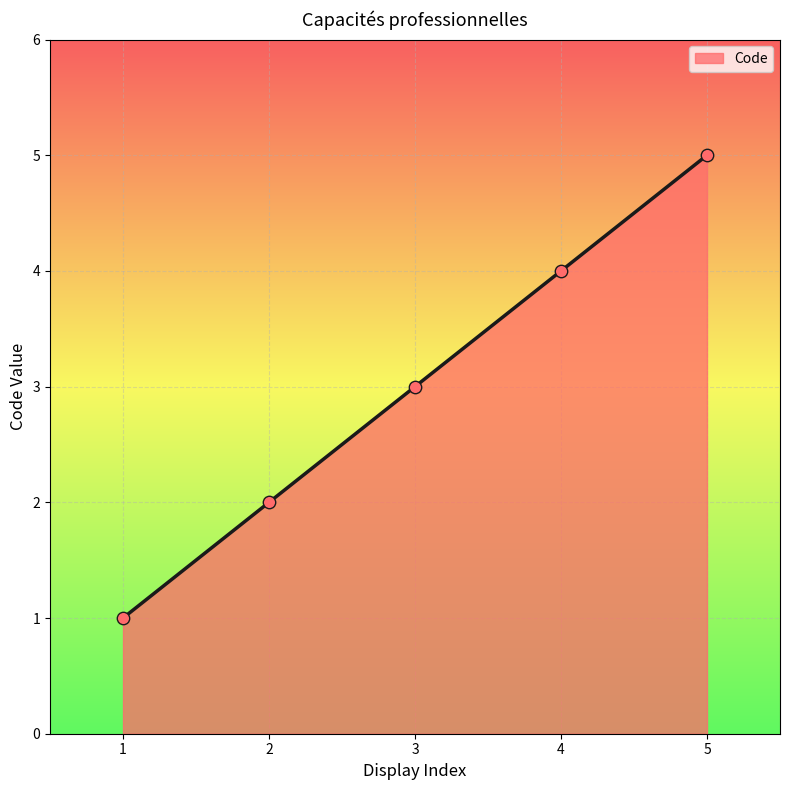

What is the ratio of the value at 4 to the value at 1?

4.0